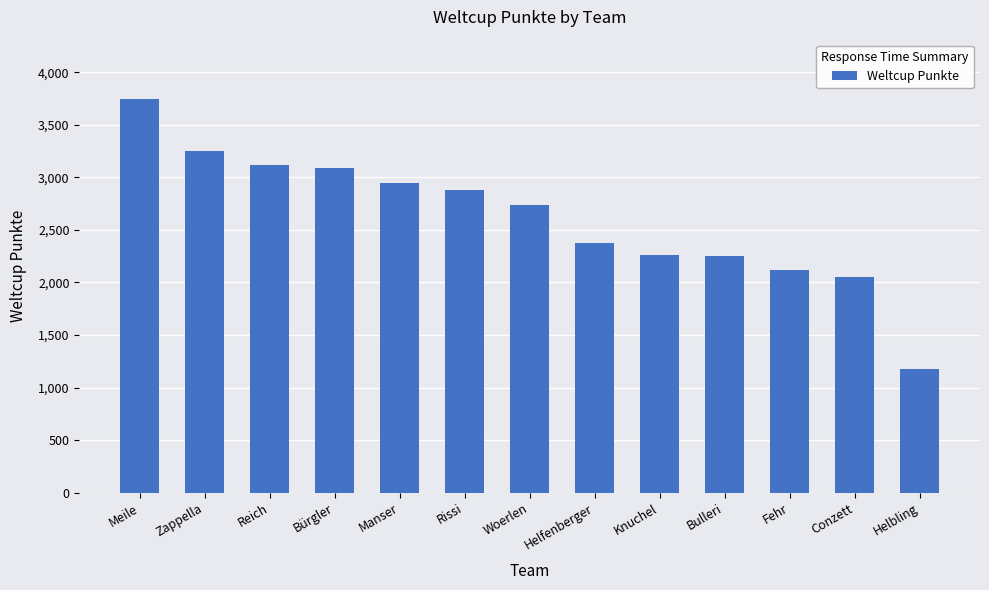

Count the number of data series in this chart.

1